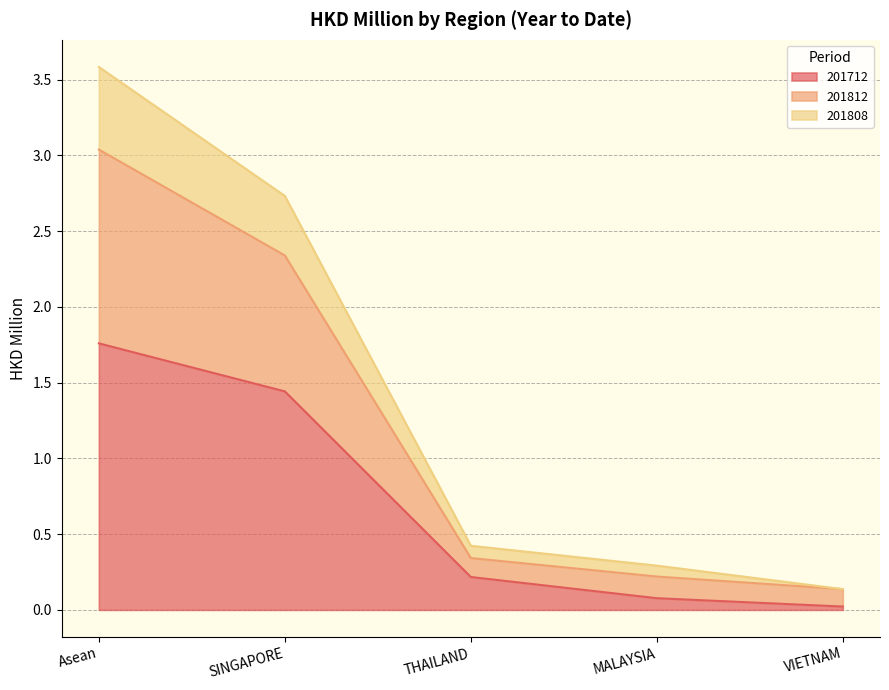

What is the highest value of the 201712 series?

1.8